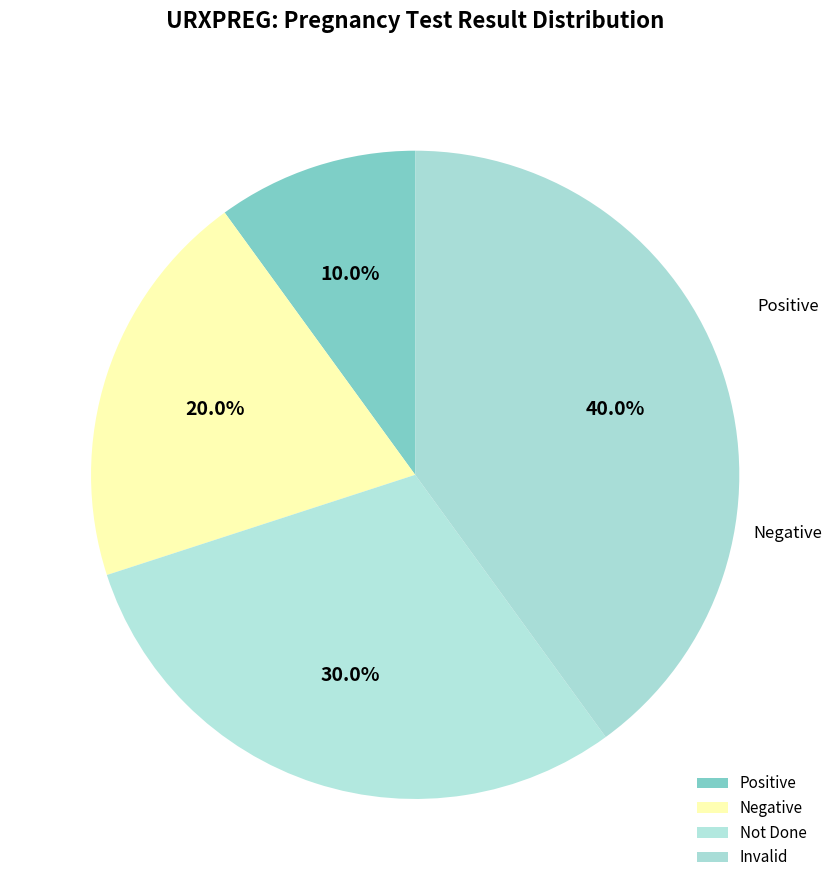

Between Negative and Not Done, which is larger?

Not Done